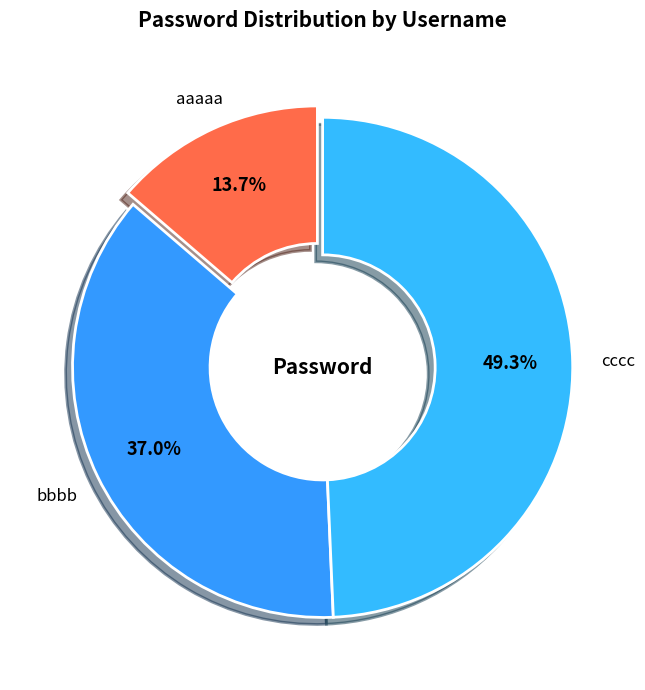

How many slices are in this pie chart?

3